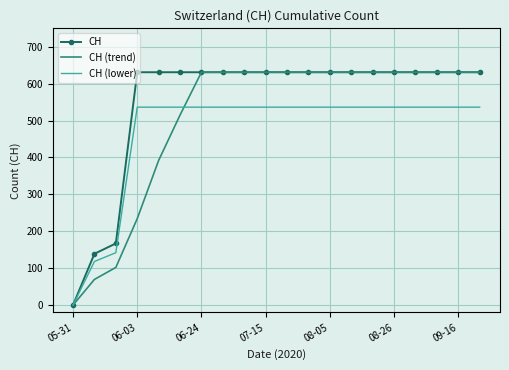

How many values in the CH (lower) series are below 536?

3